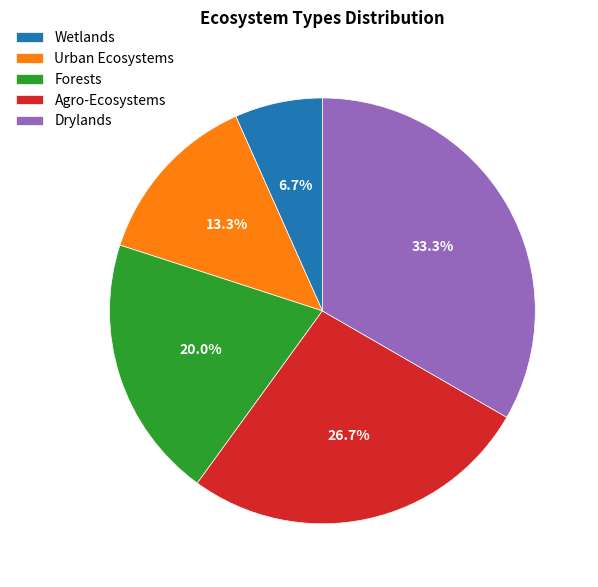

True or false: Drylands accounts for 48% of the total.

False